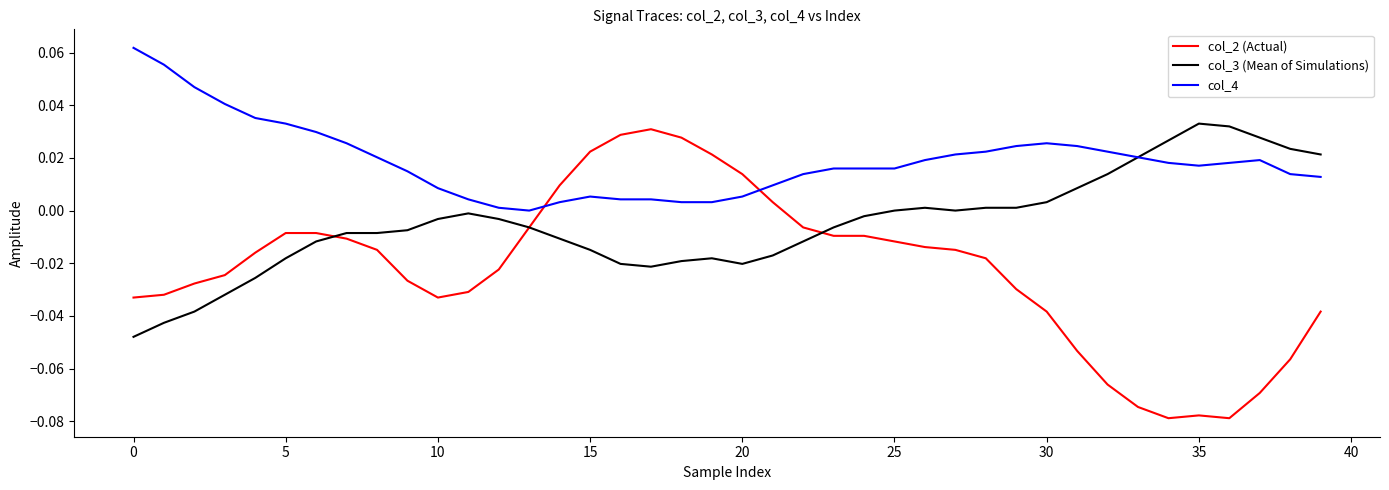

True or false: col_2 (Actual) and col_4 intersect in this chart.

True